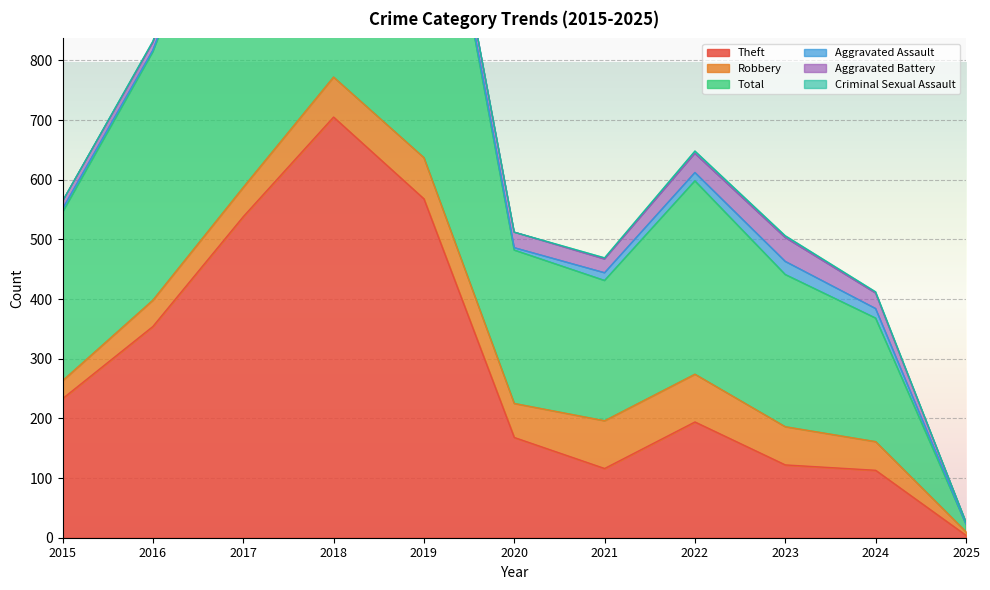

Which category has the lowest value in the Aggravated Battery series?

2025